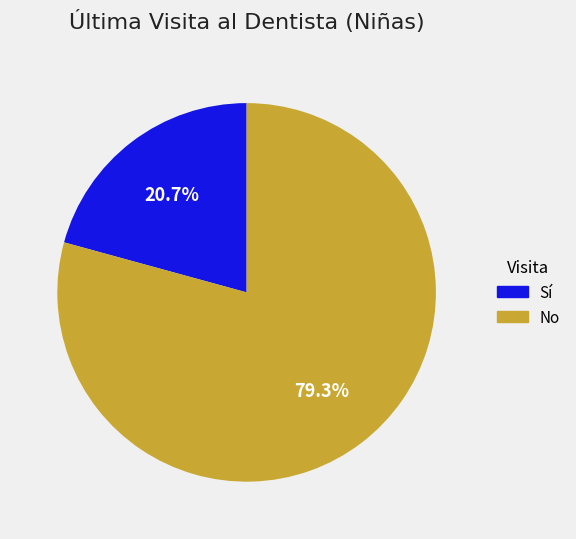

Which slice represents more than half of the pie?

No